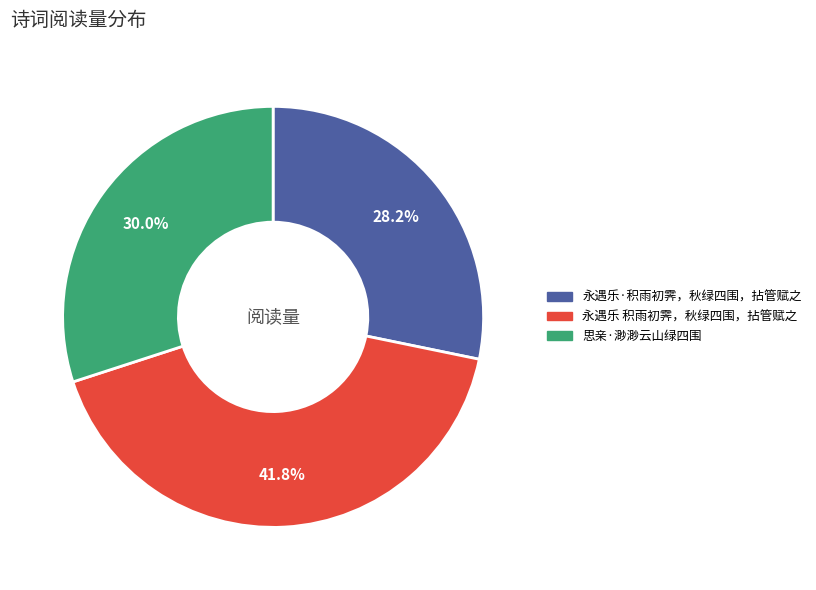

To the nearest percent, what percentage of the pie is 永遇乐 积雨初霁，秋绿四围，拈管赋之?

42%